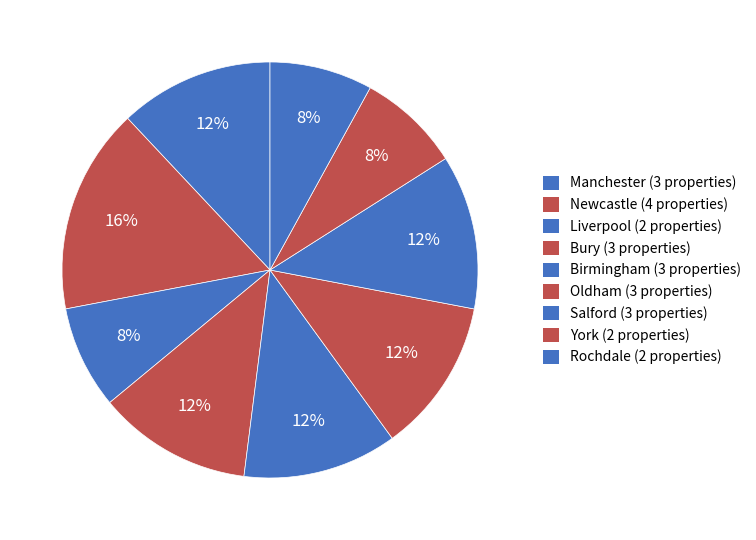

Count the number of slices in the pie.

9